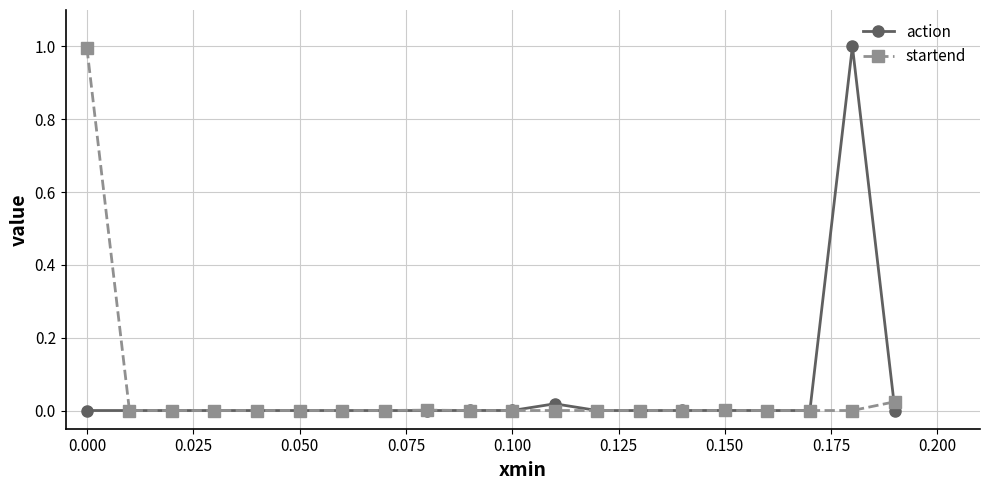

True or false: startend has more than 0 points higher than both neighbors.

True